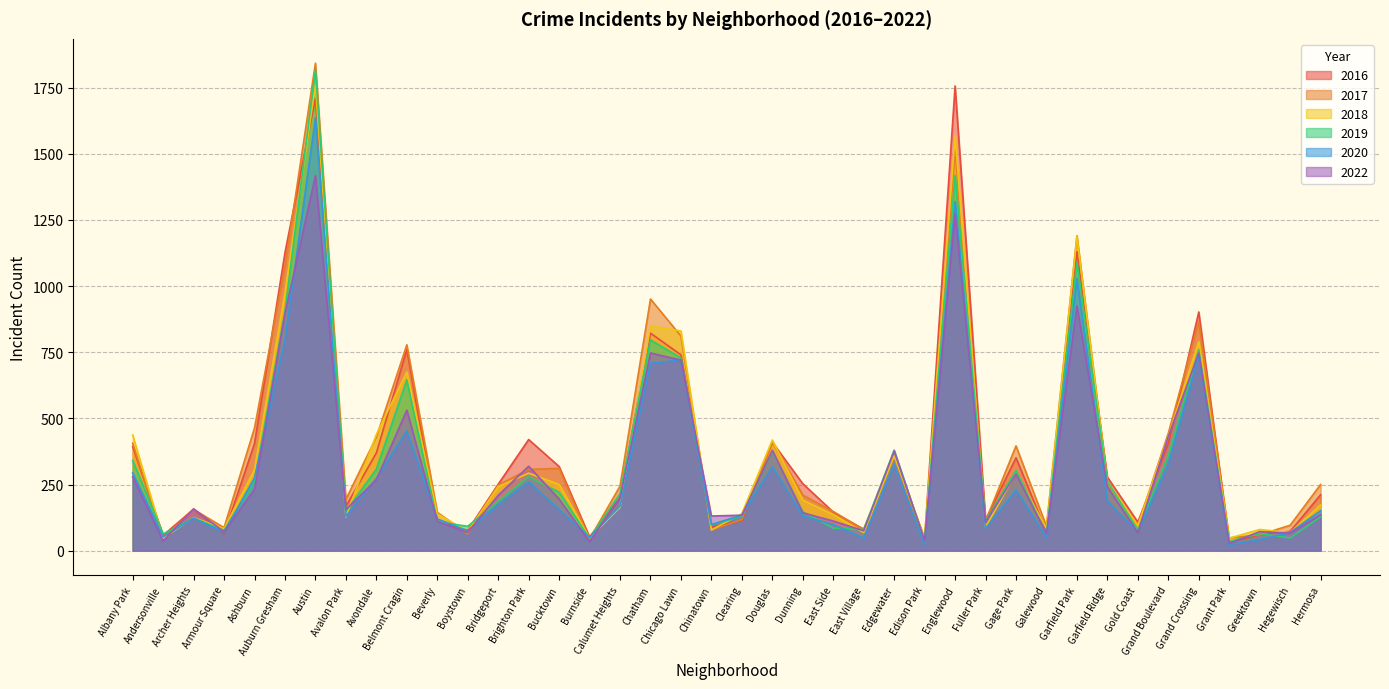

Which label corresponds to the largest value in the chart?

Austin